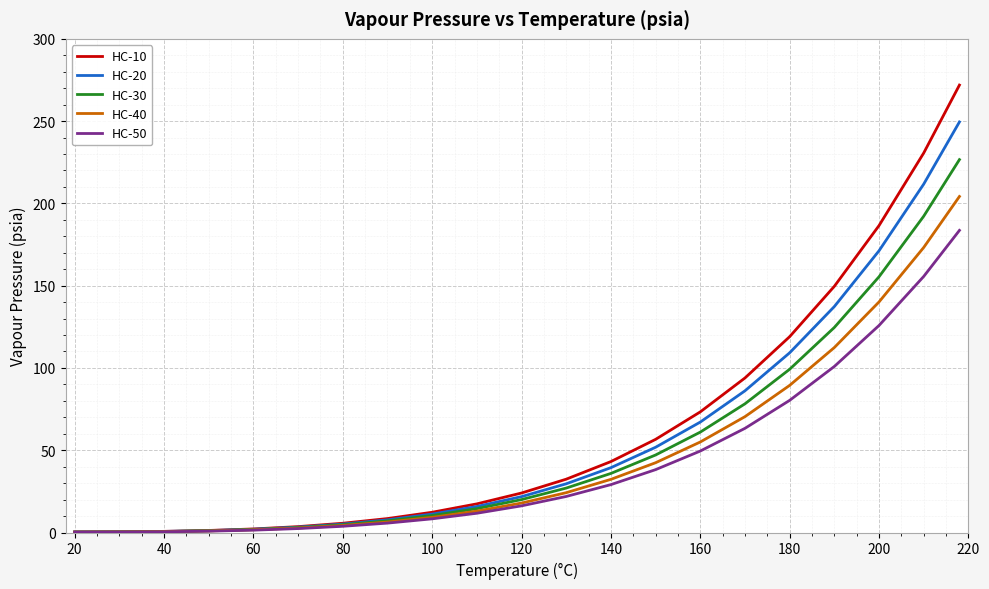

What are all the series names shown in the legend?

HC-10, HC-20, HC-30, HC-40, HC-50